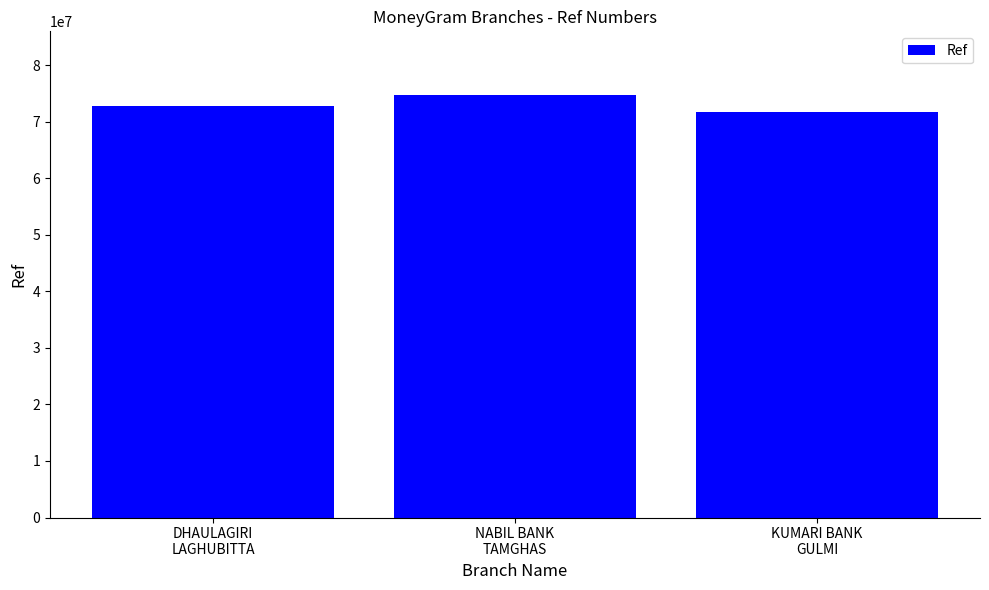

Are the bars grouped side by side (vs. stacked)?

No